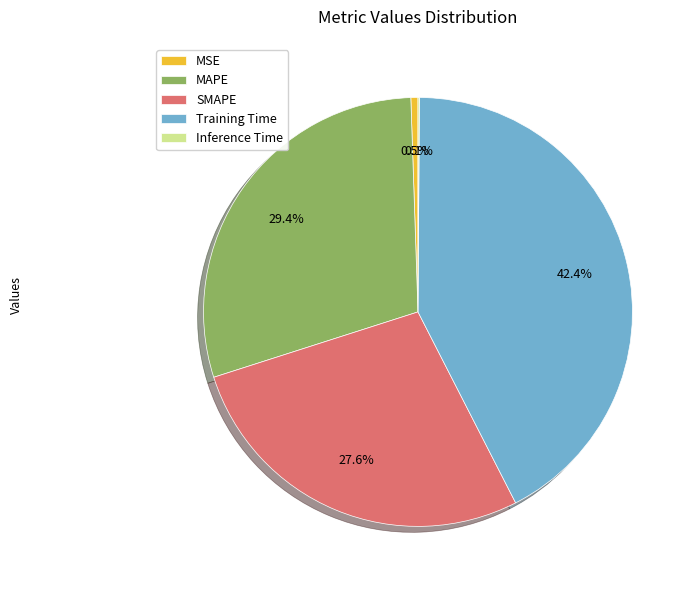

What portion of the pie excludes MSE?

99.5%